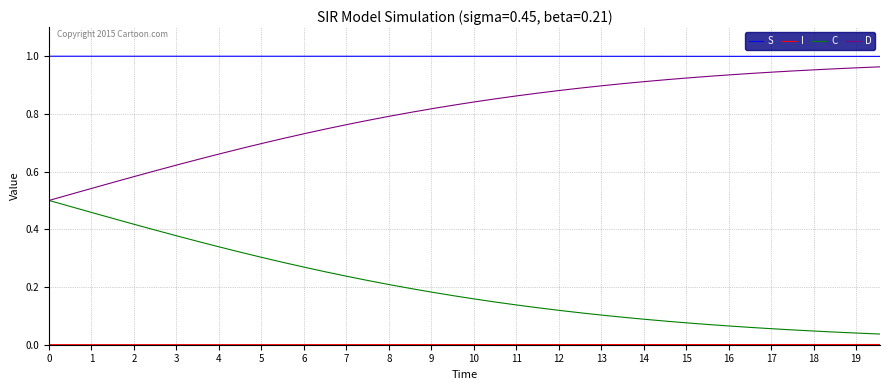

True or false: S and D cross at least once.

False